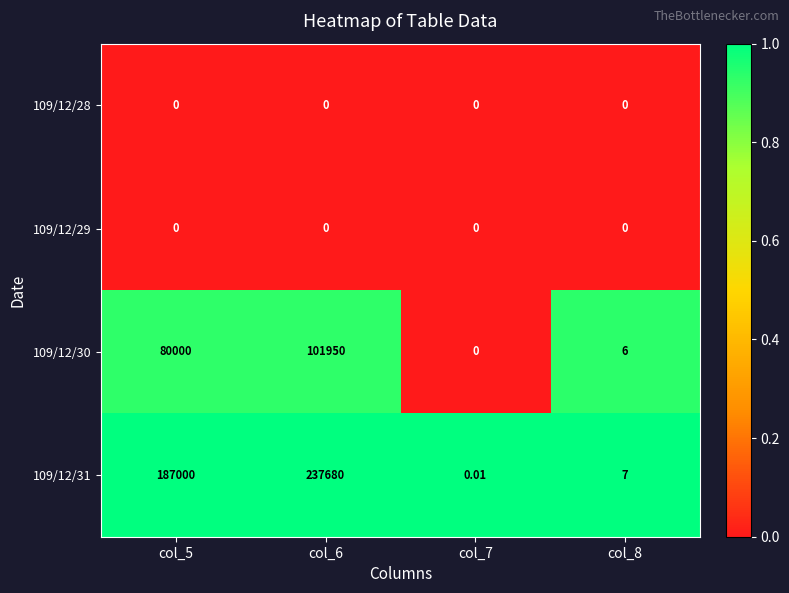

How many distinct data groups are displayed?

4